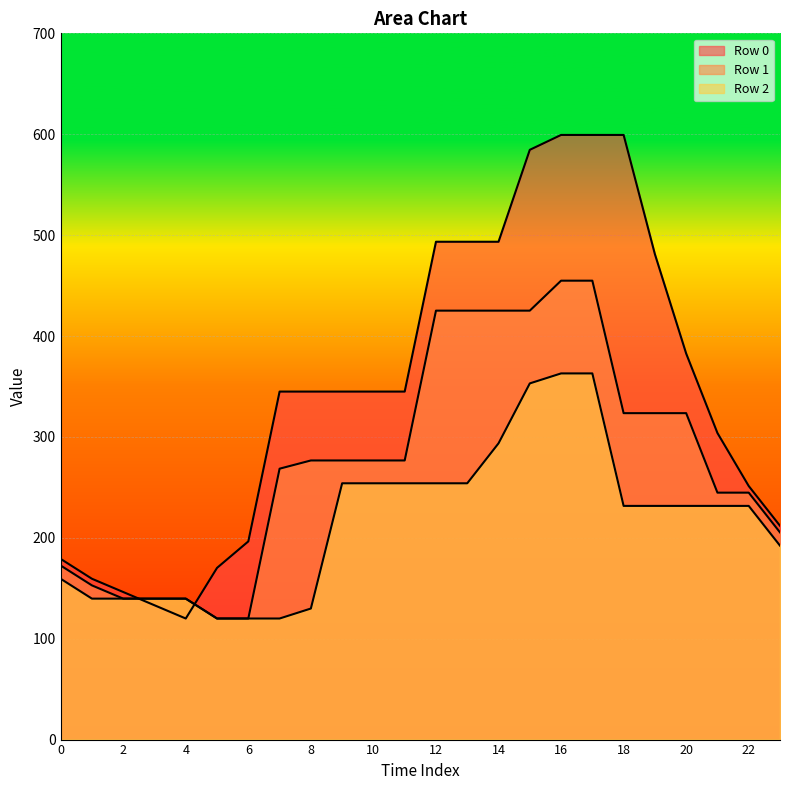

True or false: Row 2 and Row 1 intersect in this chart.

False